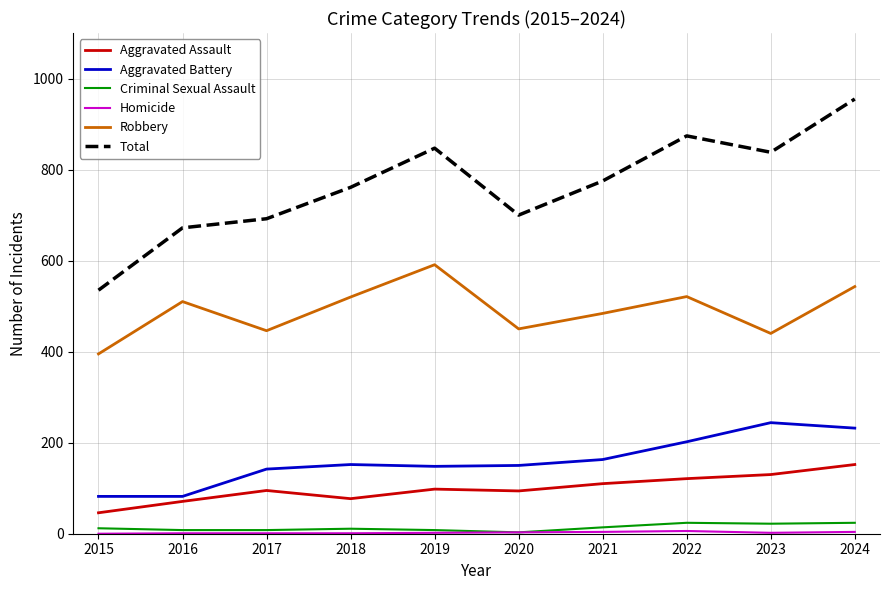

At which category does Robbery reach its first local peak?

2016